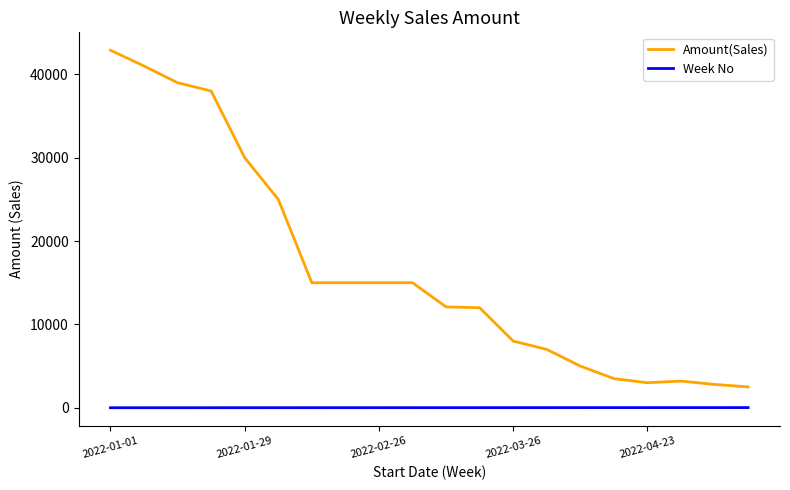

Count the number of categories in the chart.

20